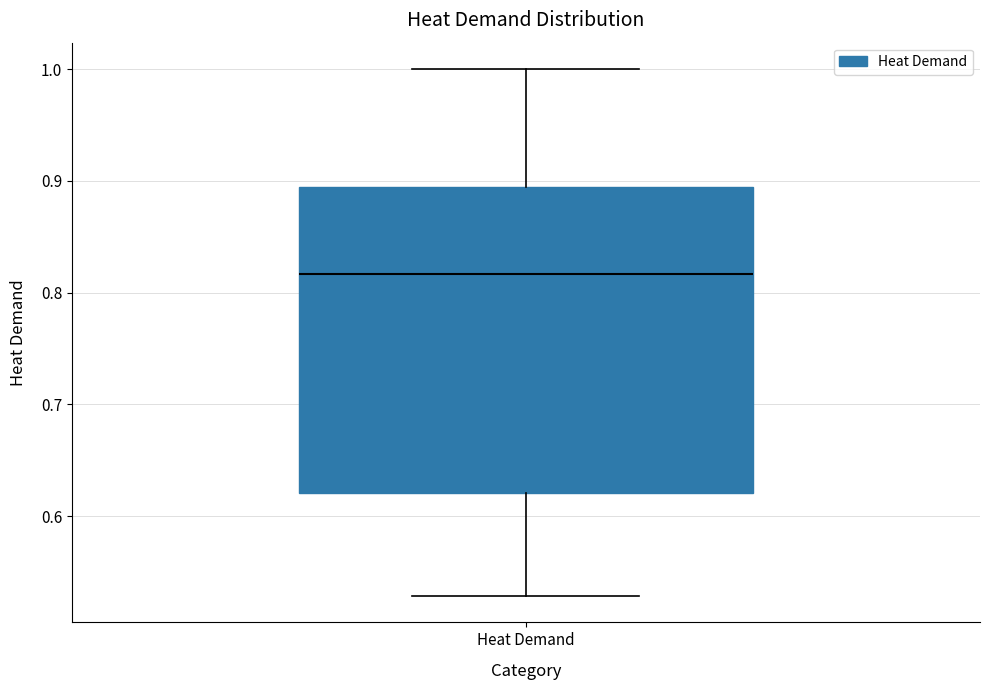

Transcribe this box plot: give where the median line is, the range the box spans, and where the two whiskers end, as read against the y-axis. The values are not printed on the chart, so give them approximately, as read against the axis.

median 0.82, box 0.62 to 0.89, whiskers 0.53 to 1.00